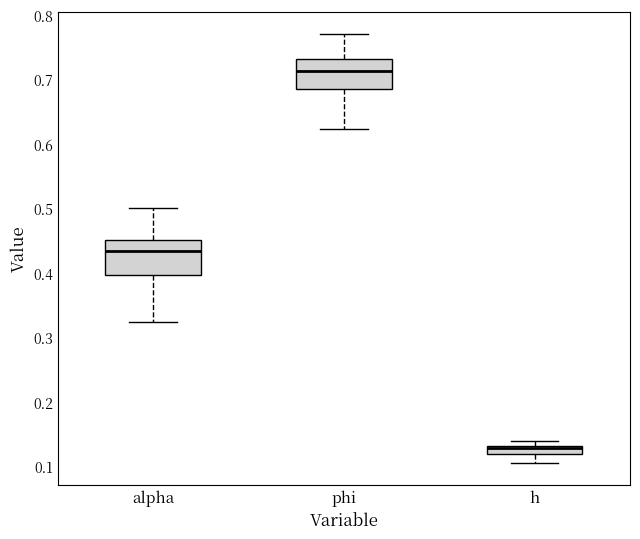

Which box has the highest median line?

phi